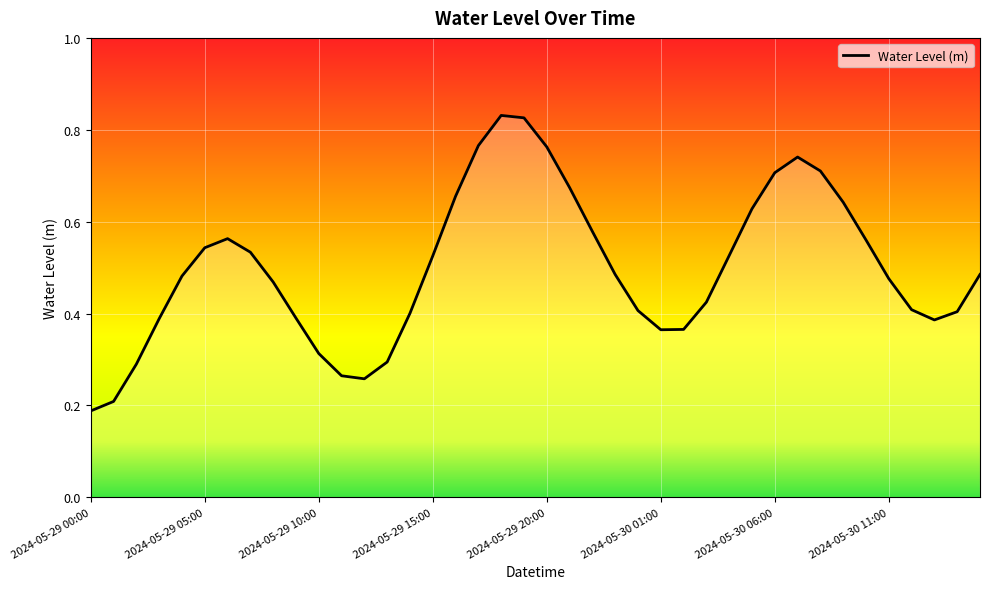

Does the chart have visible grid lines?

Yes